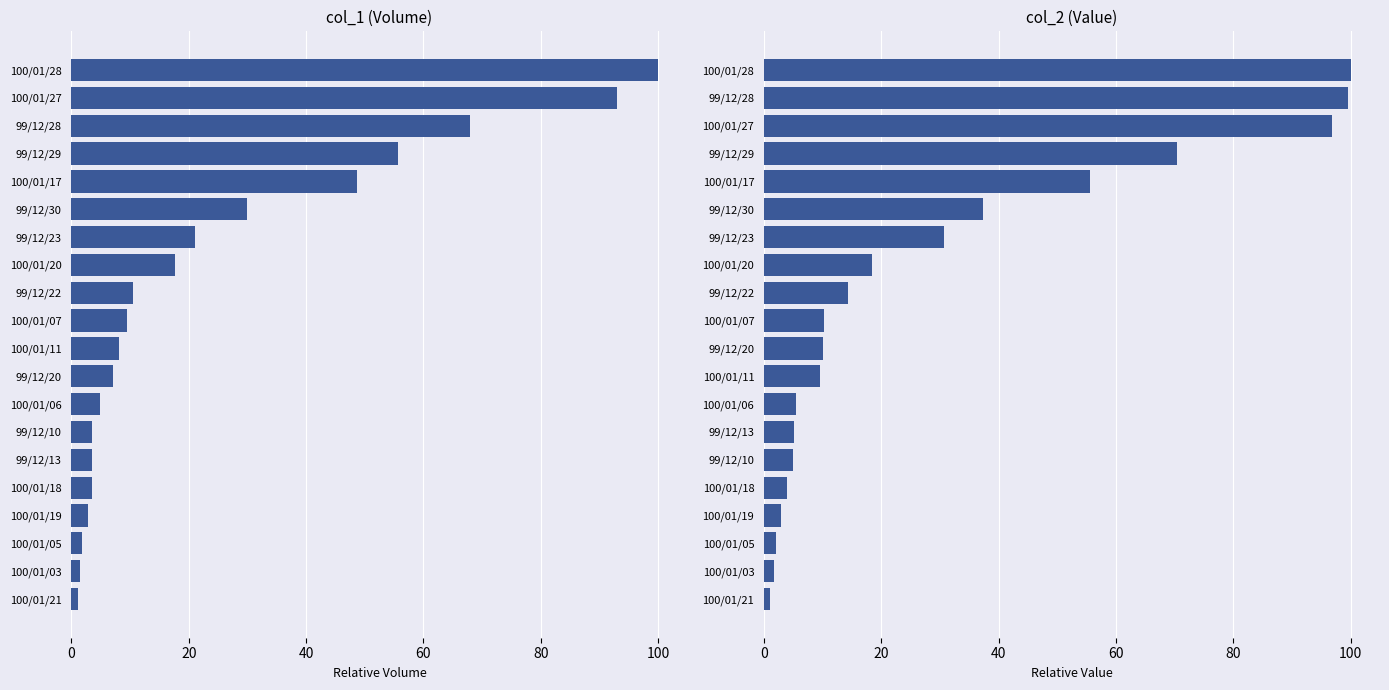

Rank the series at 100/01/28 from lowest to highest value.

col_1, col_2